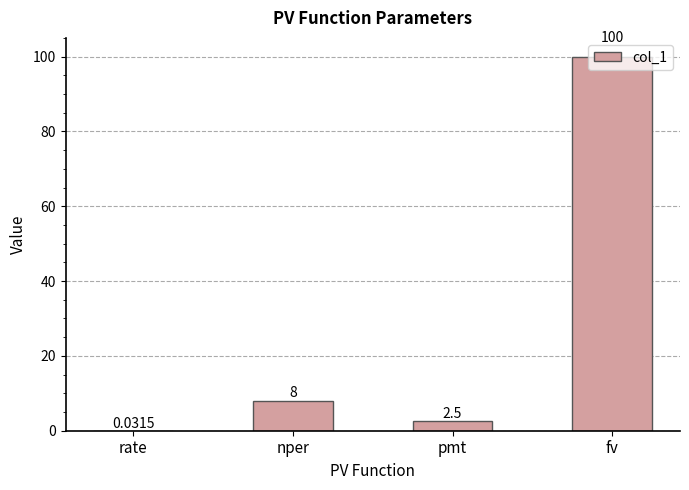

Does the chart contain stacked bars?

No